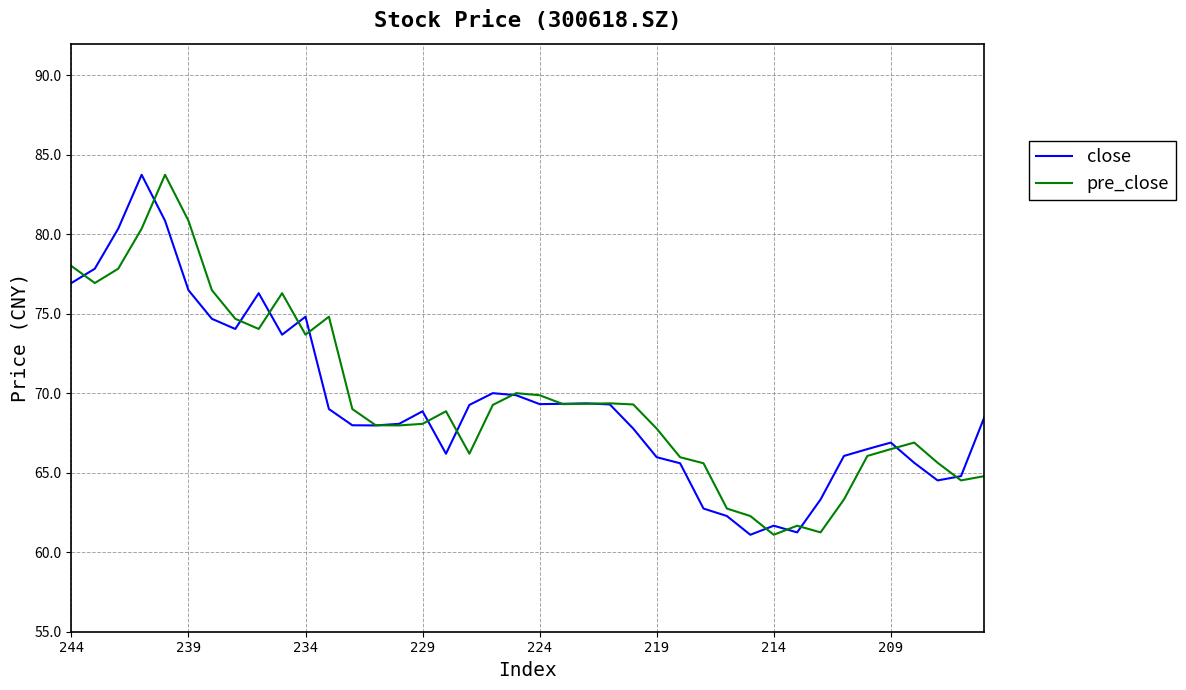

What is the lowest value of the close series?

61.1